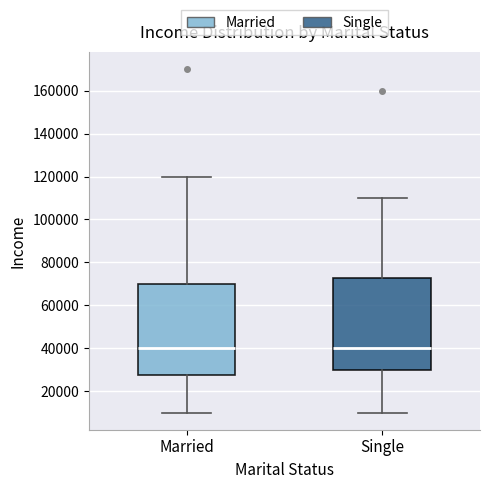

Reading left to right, transcribe this box plot: for each box, give where its median line is, the range the box spans, and where its two whiskers end, as read against the y-axis. The values are not printed on the chart, so give them approximately, as read against the axis.

Married: median 40000, box 28000 to 70000, whiskers 10000 to 120000
Single: median 40000, box 30000 to 72000, whiskers 10000 to 110000